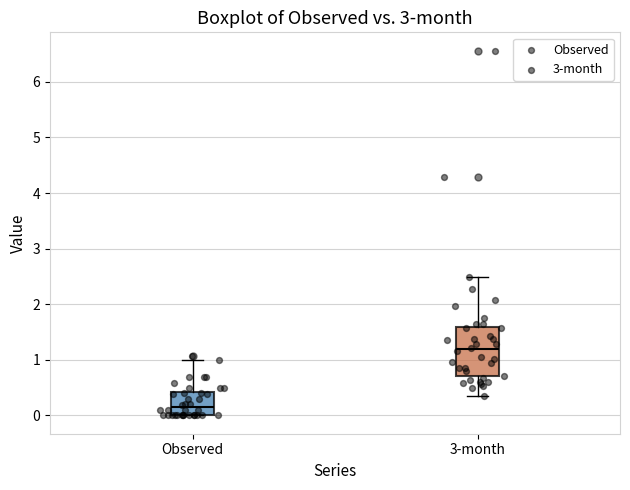

Which box has the lowest median line?

Observed